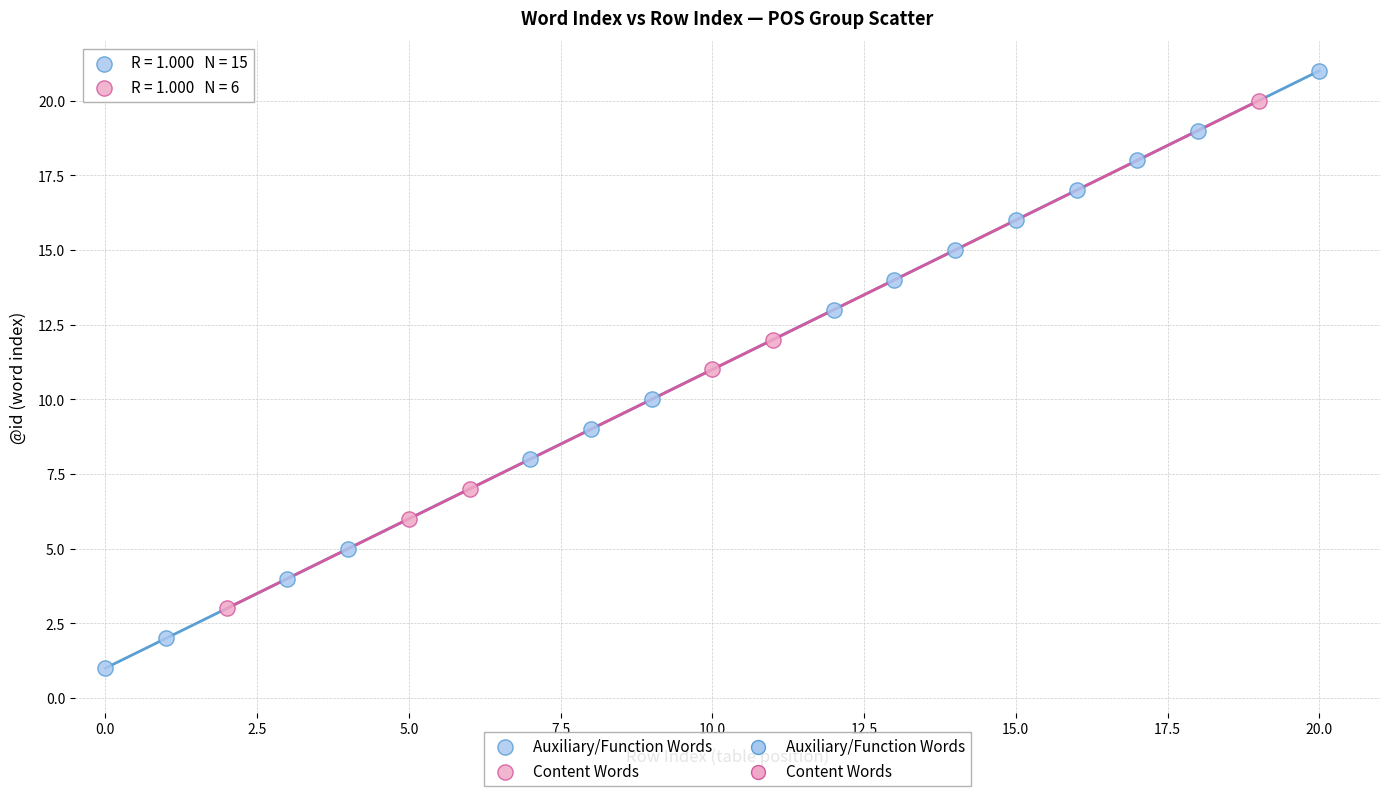

Which series contains the highest Y value?

Auxiliary/Function Words